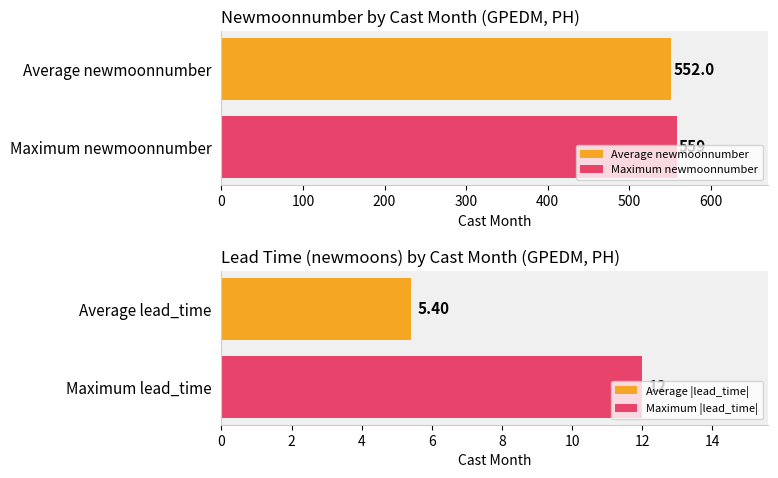

What is the lowest value of the Average newmoonnumber series?

552